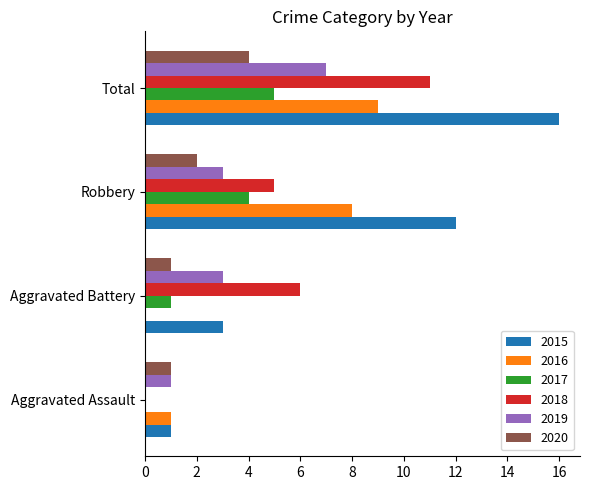

Is the value of 2020 at Total greater than the value of 2018 at Aggravated Battery?

No